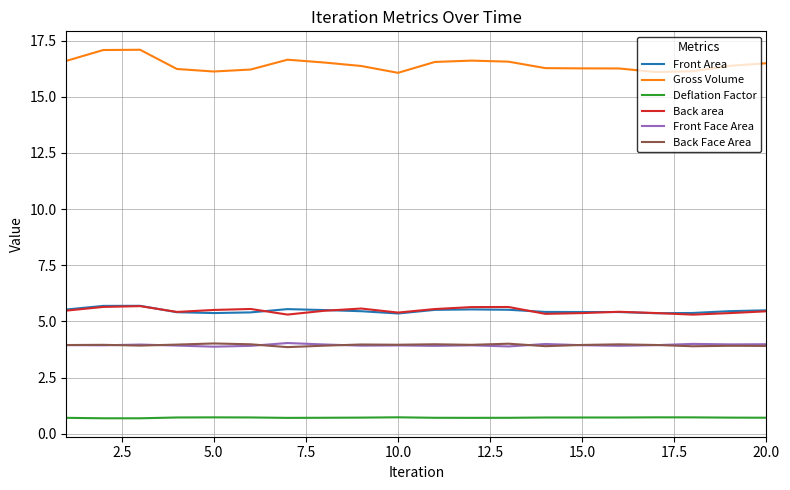

True or false: Deflation Factor and Gross Volume cross at least once.

False